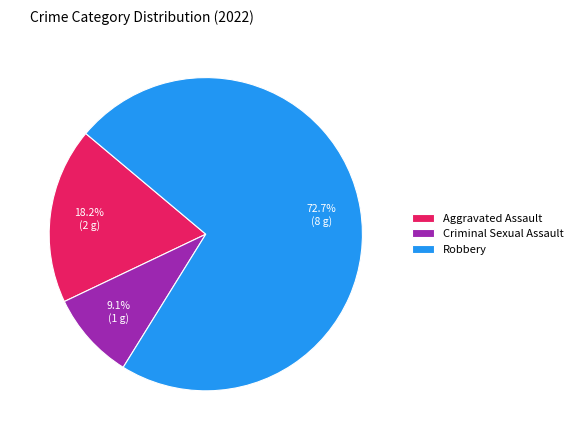

To the nearest percent, what portion does Robbery represent?

73%